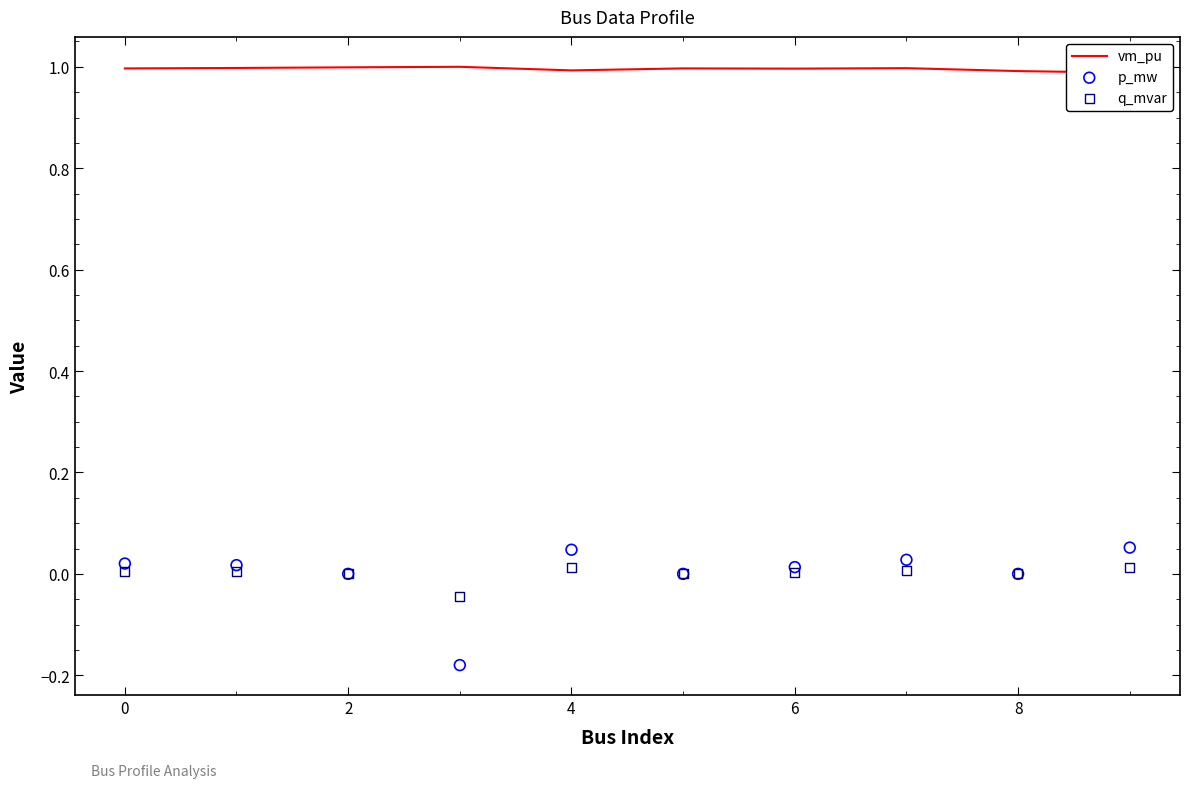

Which series has the largest total across all categories?

vm_pu